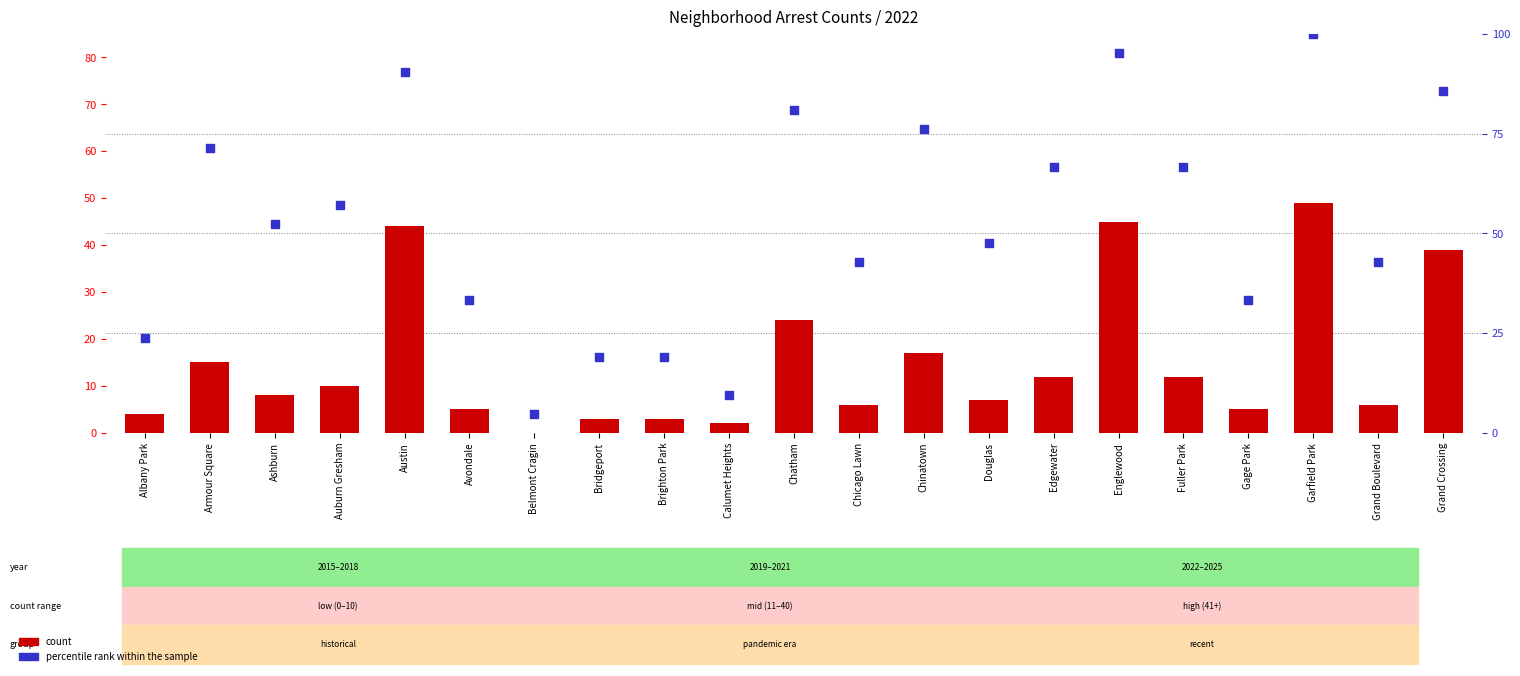

Which series has the widest spread of Y values?

percentile rank within the sample